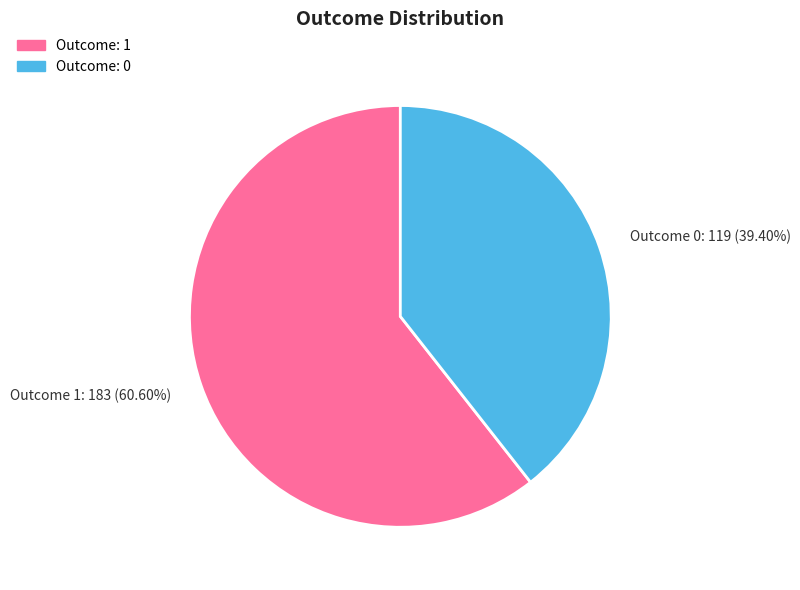

What is the smallest slice in the pie chart?

Outcome 0: 119 (39.40%)